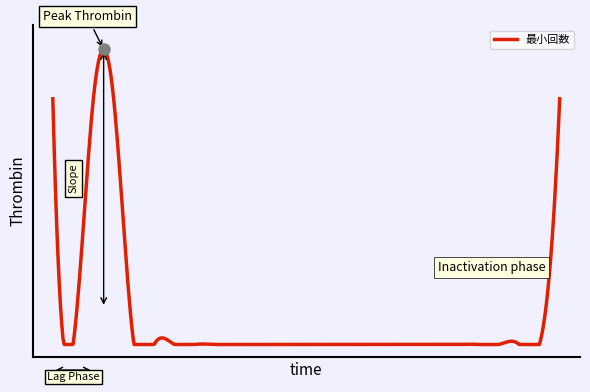

Does the chart display data point markers on the line(s)?

No